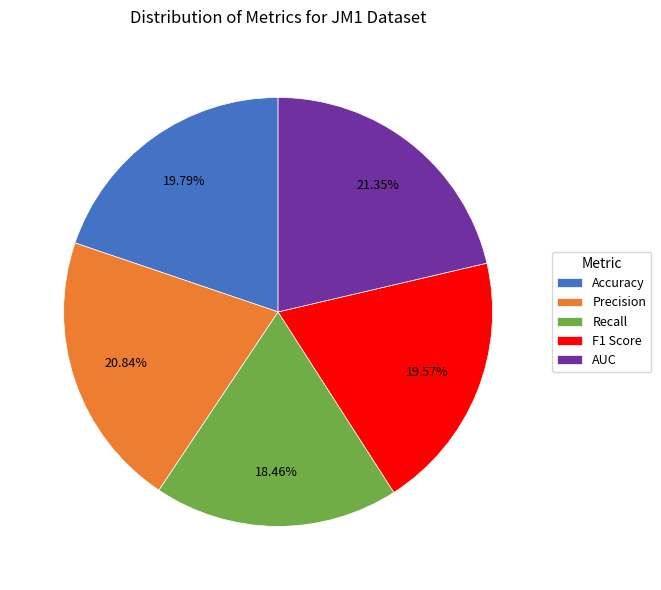

What is the largest slice in the pie chart?

AUC